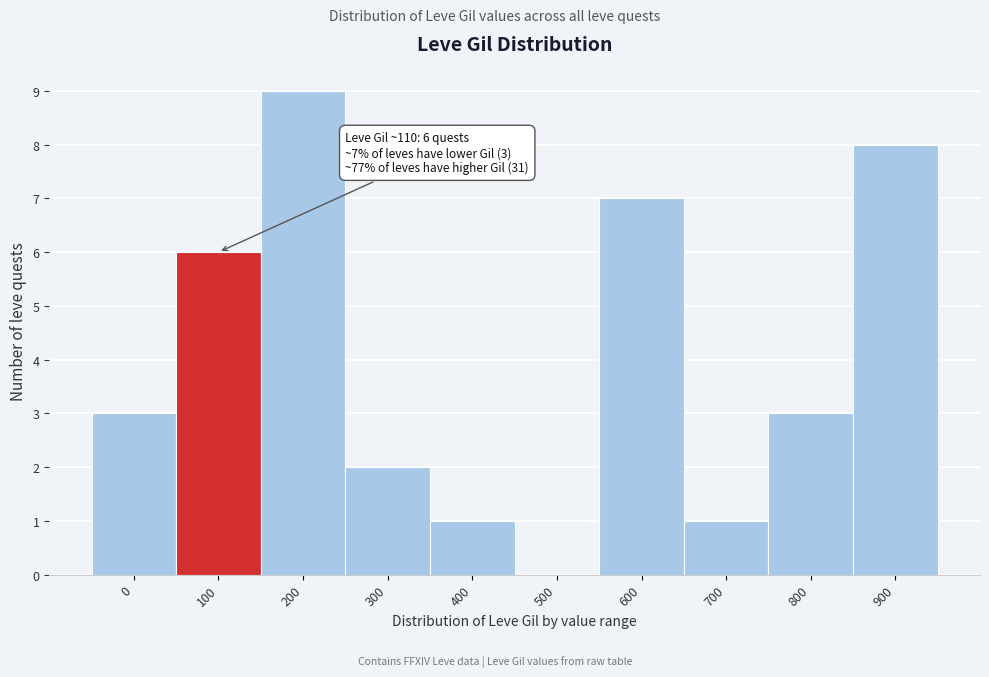

Reading left to right, list all the values displayed in this chart.

0=3	100=6	200=9	300=2	400=1	500=0	600=7	700=1	800=3	900=8